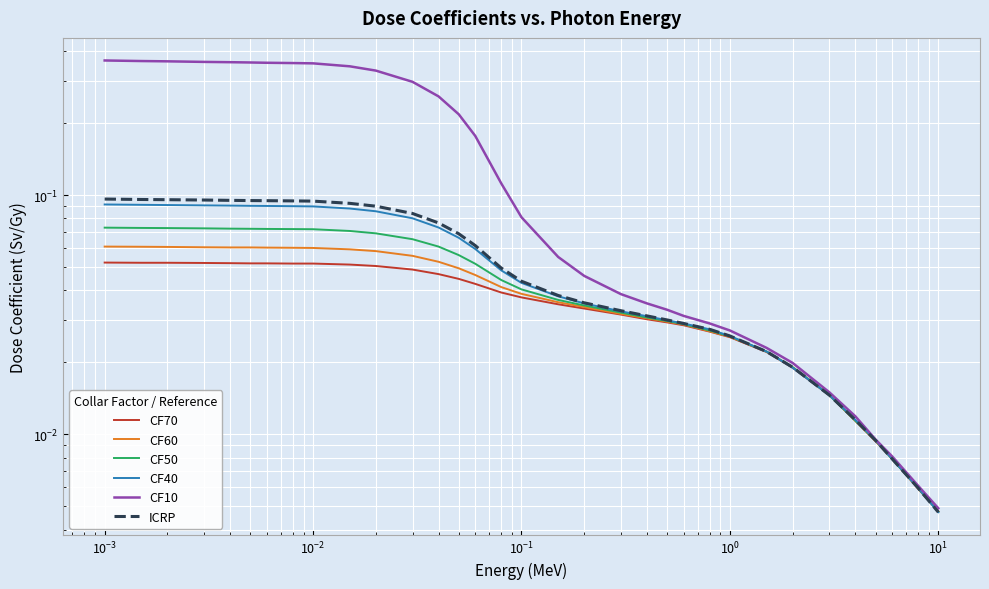

Is this an area chart (filled region under the line)?

No